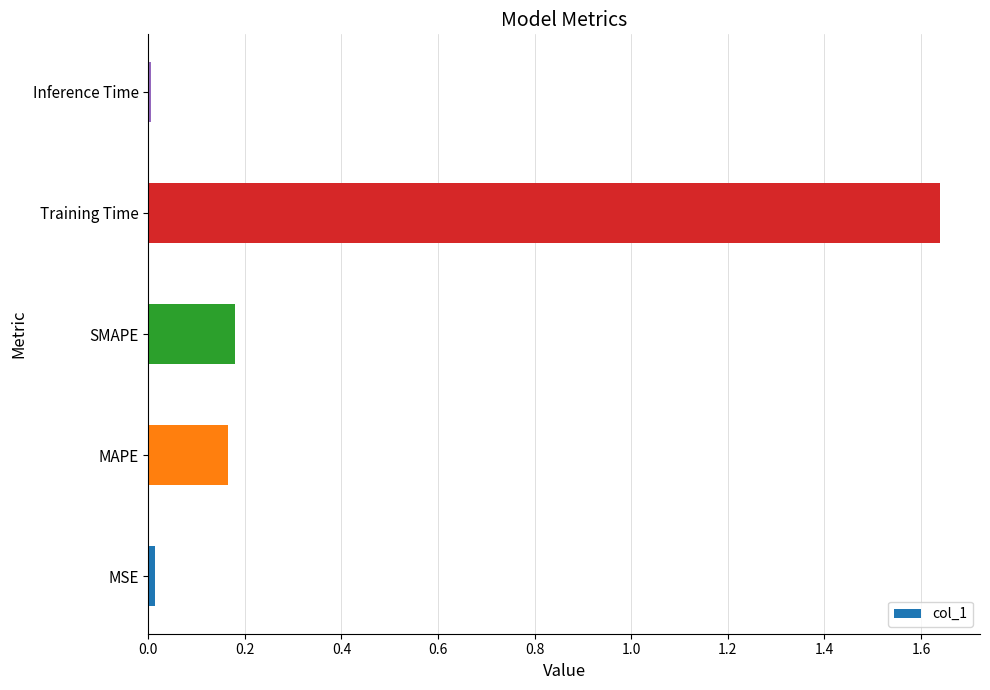

Which has a higher value, MSE or SMAPE?

SMAPE